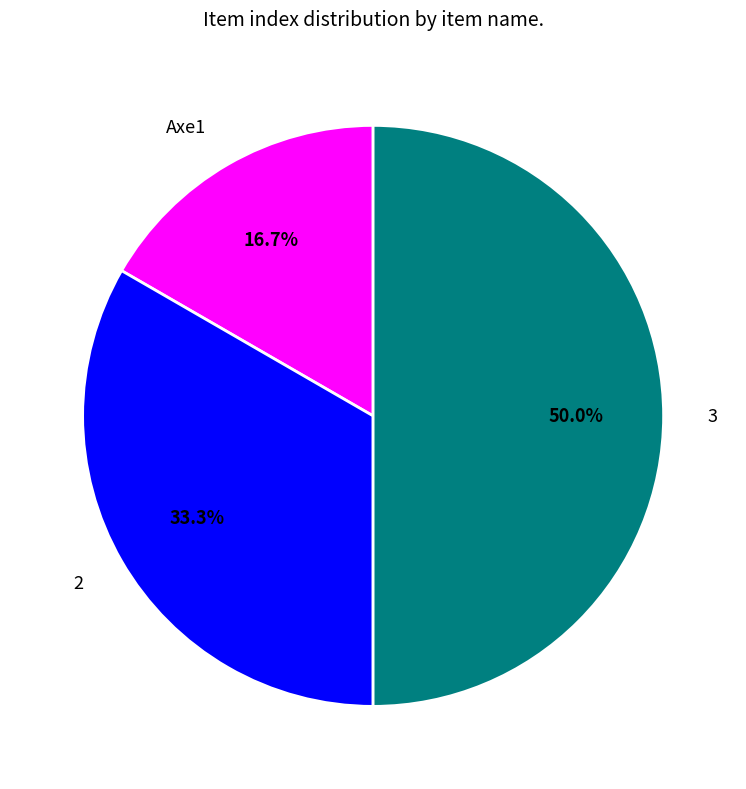

Is the sum of 3 and Axe1 greater than half?

Yes